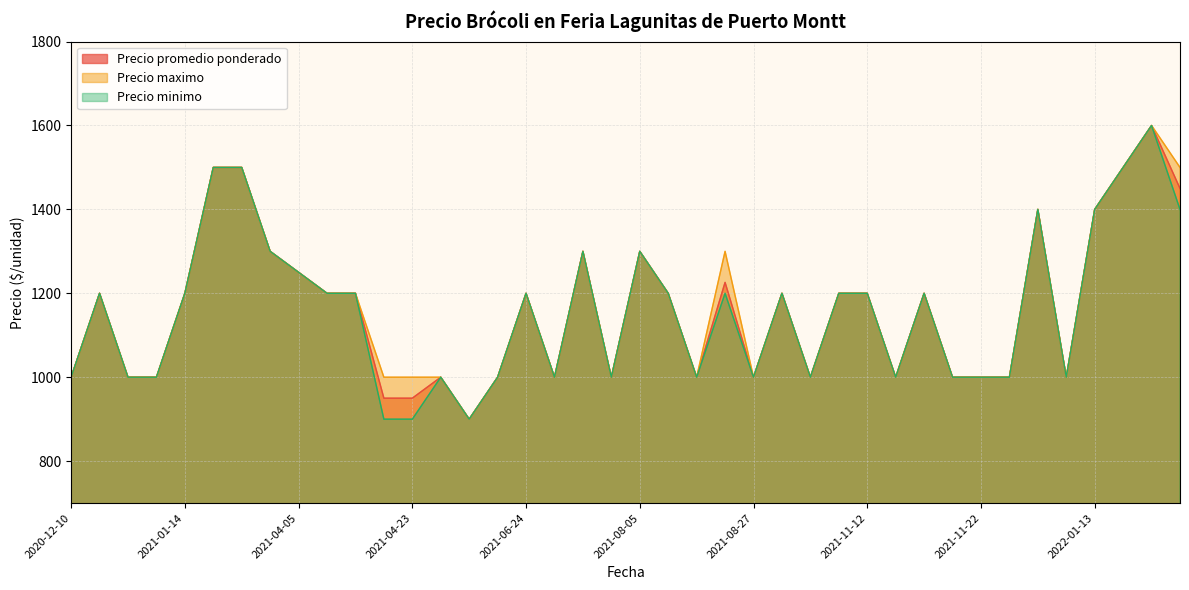

What is the total value across all series at 2022-01-13?

4200